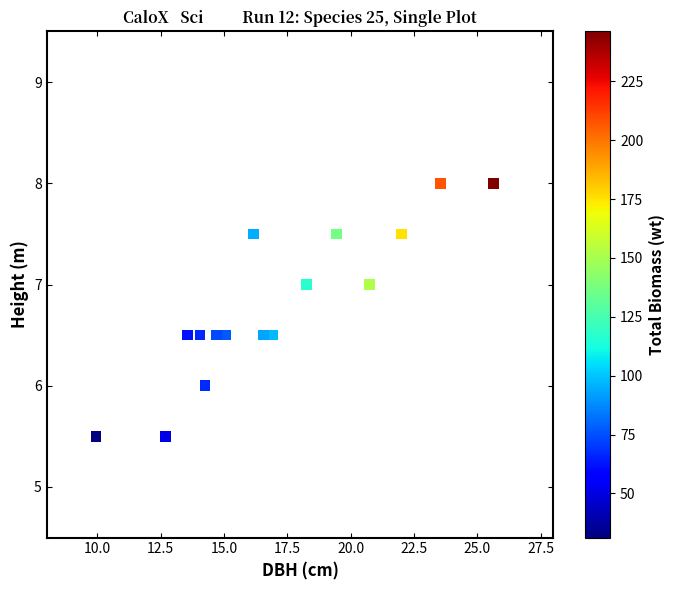

What is the range of X values (max minus min)?

15.7